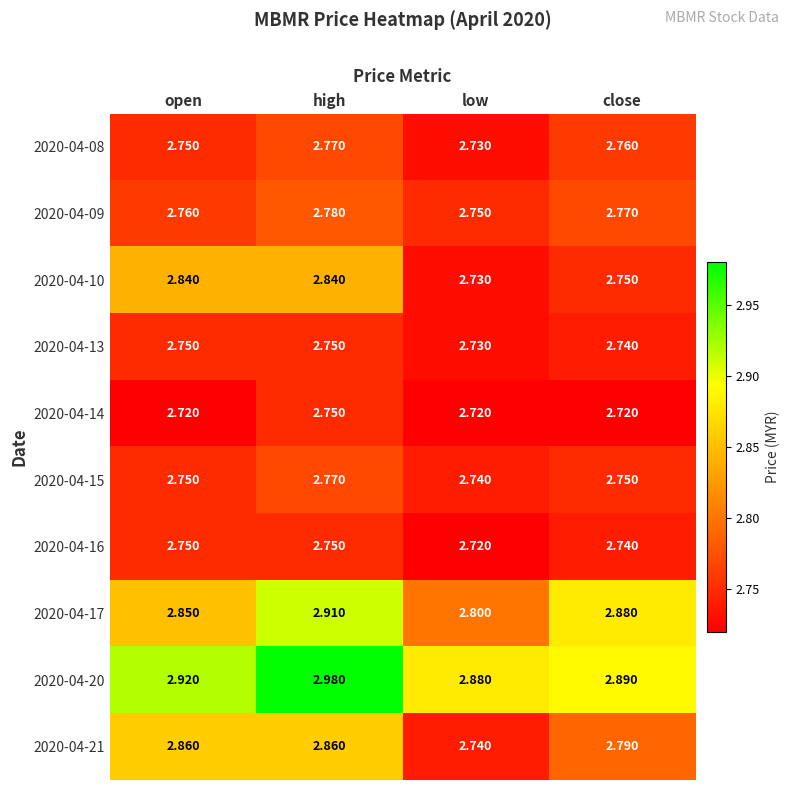

Where is 2020-04-10 nearest to the value 2?

low